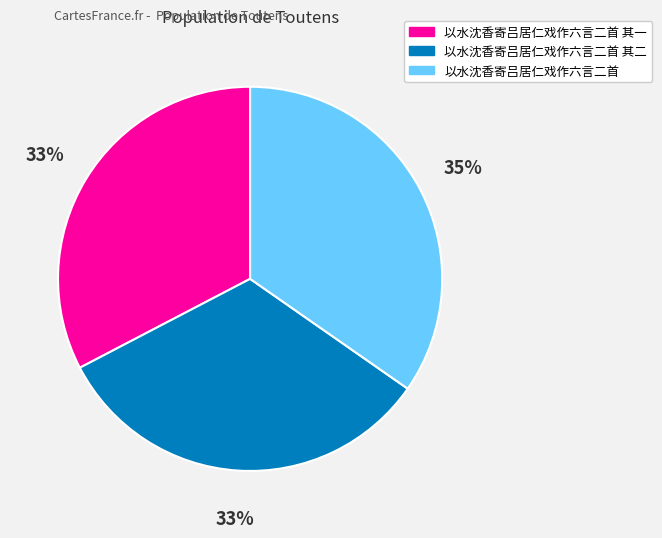

Does any single category account for the majority?

No